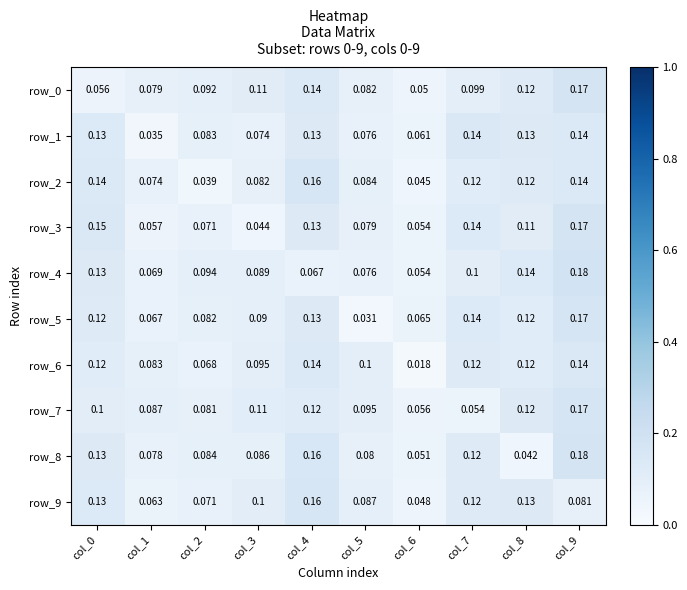

Which series changed the most between col_5 and col_6?

row_6